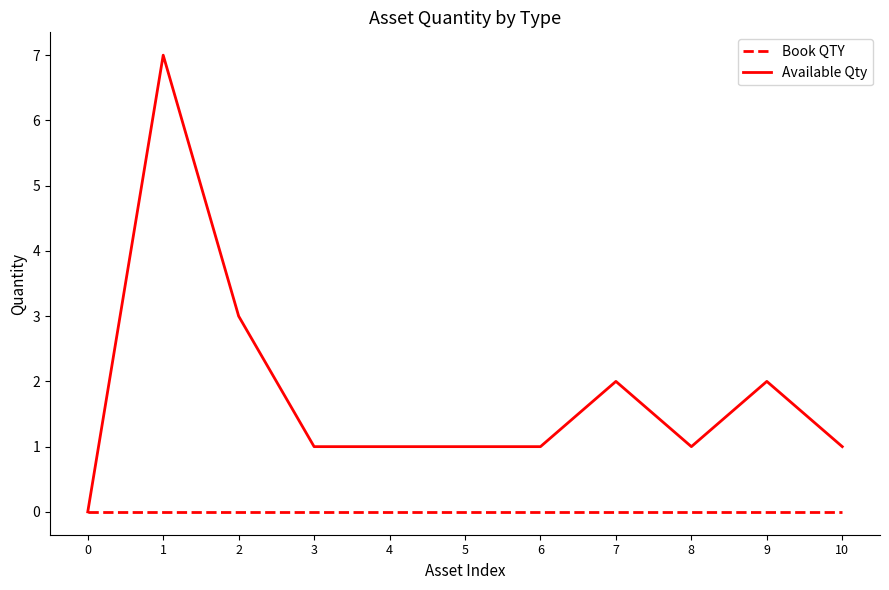

Which series changed the most between 2 and 7?

Available Qty